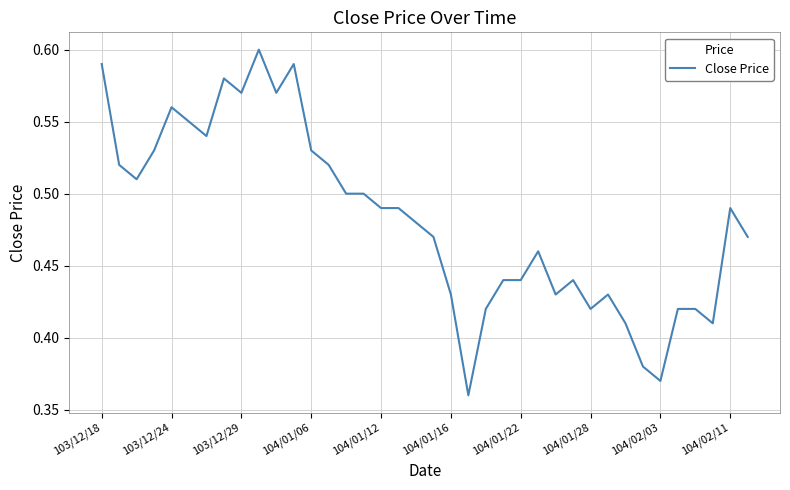

What is the sum of all values?

18.3